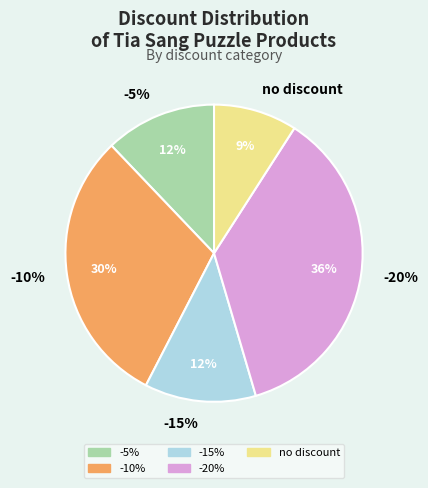

To the nearest percent, what percentage of the pie is -5%?

12%